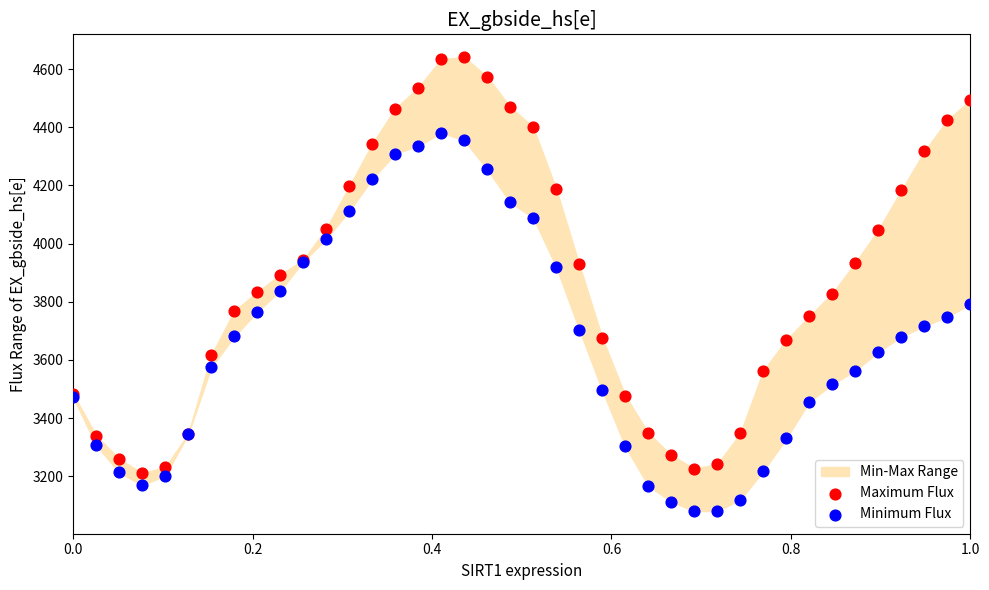

Which series has the largest Y range (max minus min)?

Maximum Flux